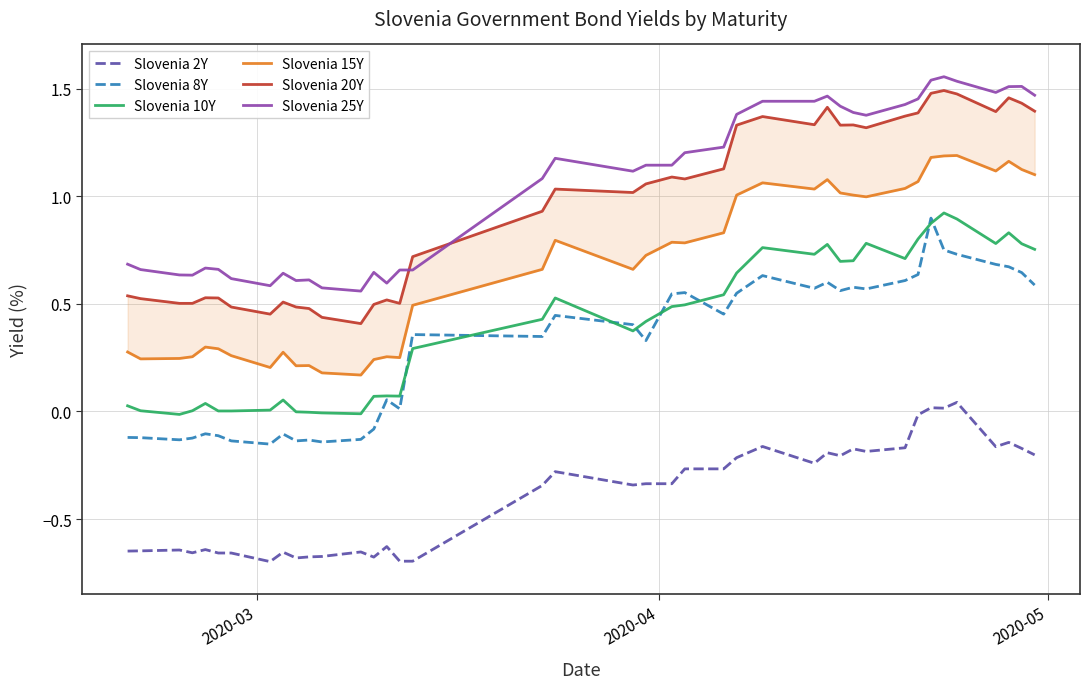

Which series has the largest total across all categories?

Slovenia 25Y